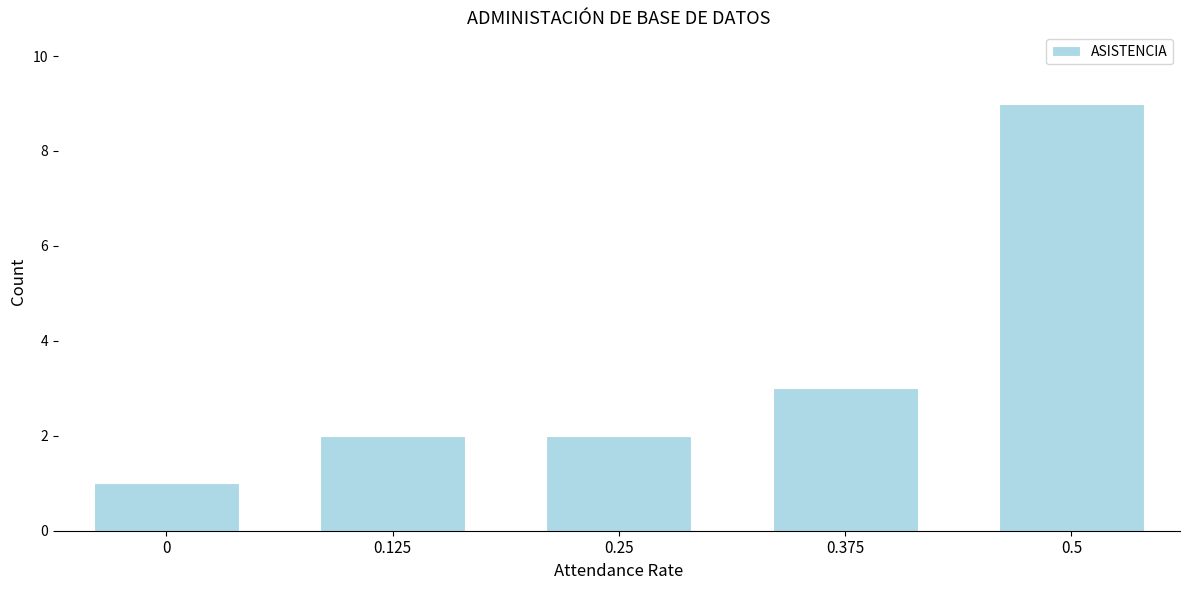

Reading left to right, list all the values displayed in this chart.

1	2	2	3	9